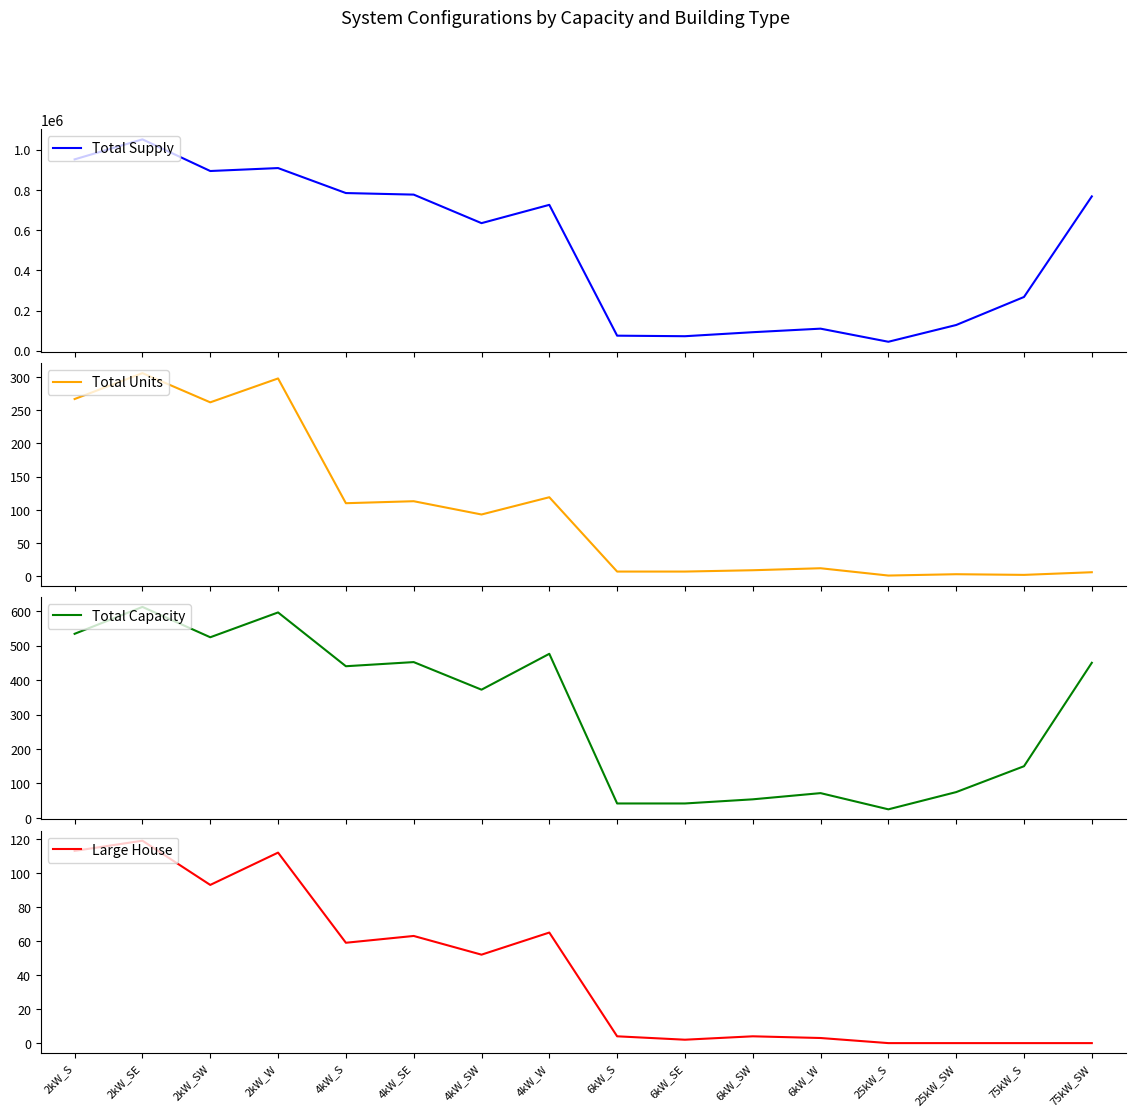

Where is Large House nearest to the value 59?

4kW_S